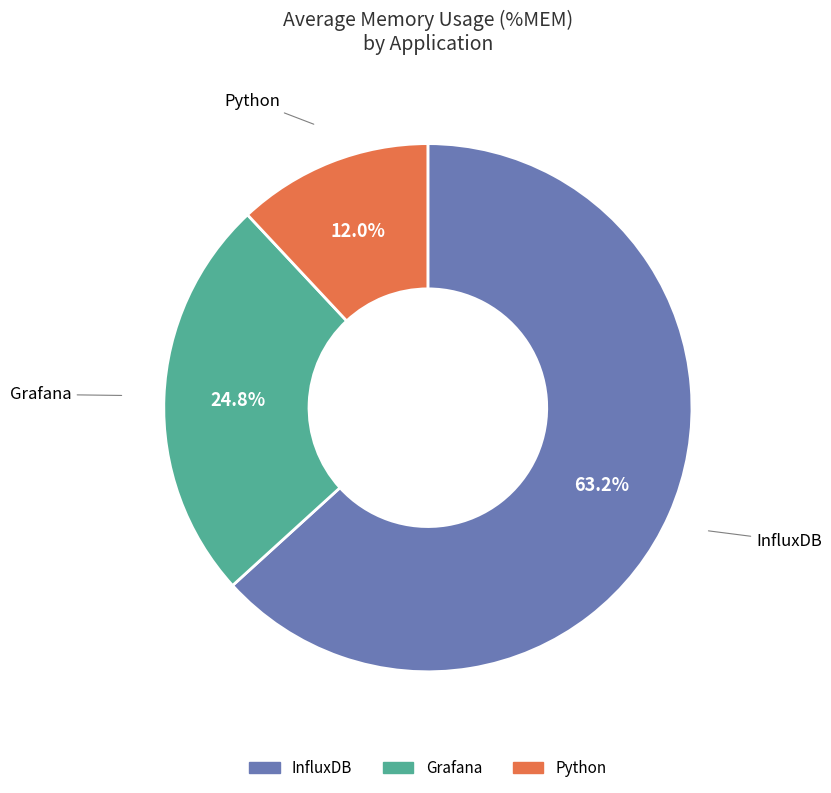

To the nearest percent, what is the average slice percentage?

33%